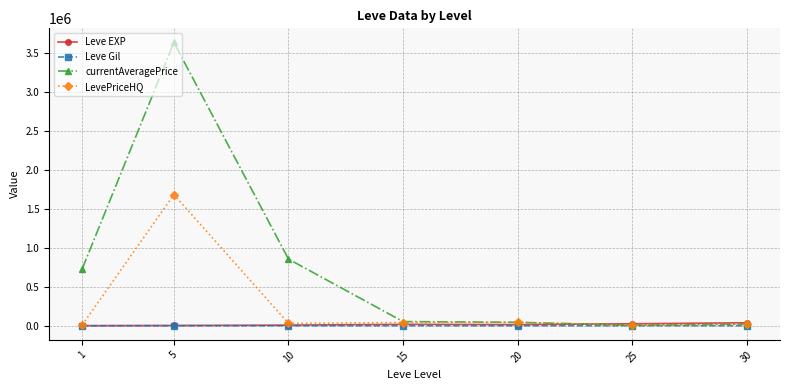

Where is the first local maximum for LevePriceHQ?

5